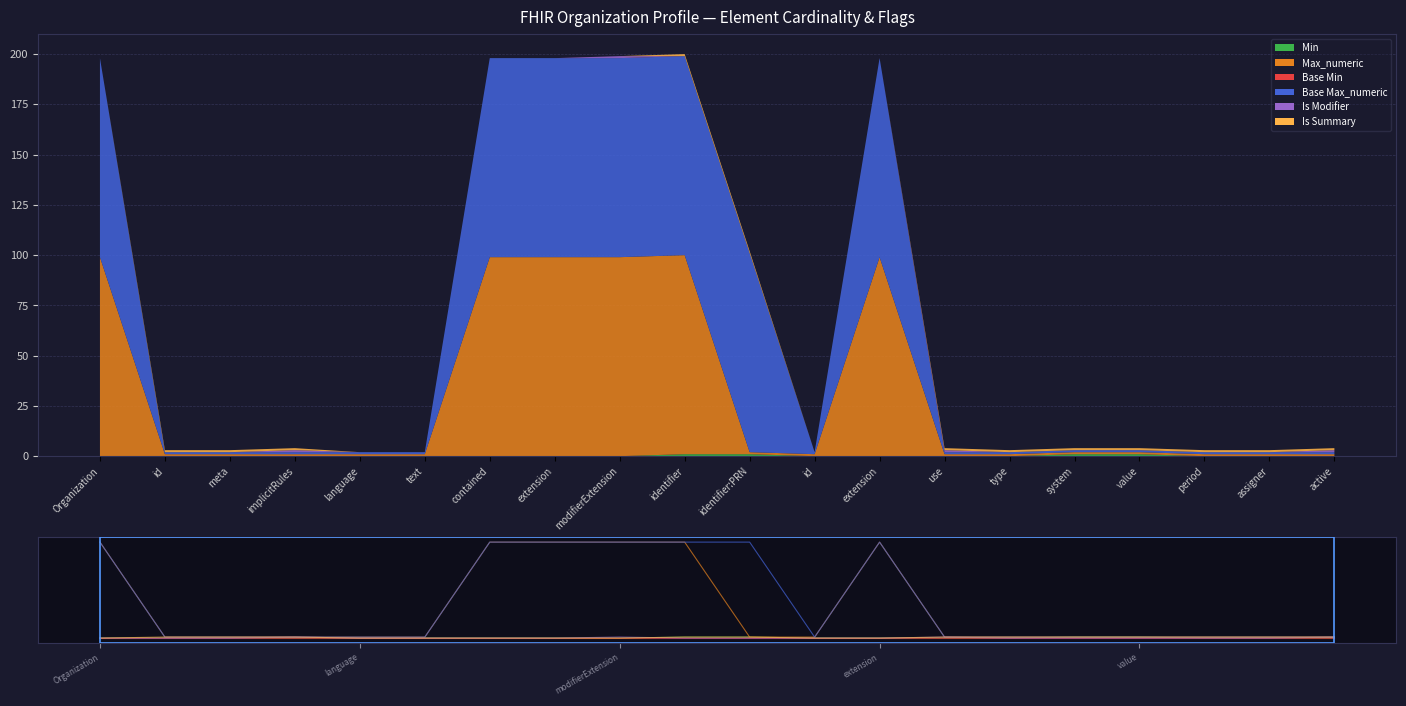

What is the average value of the Is Summary series?

1